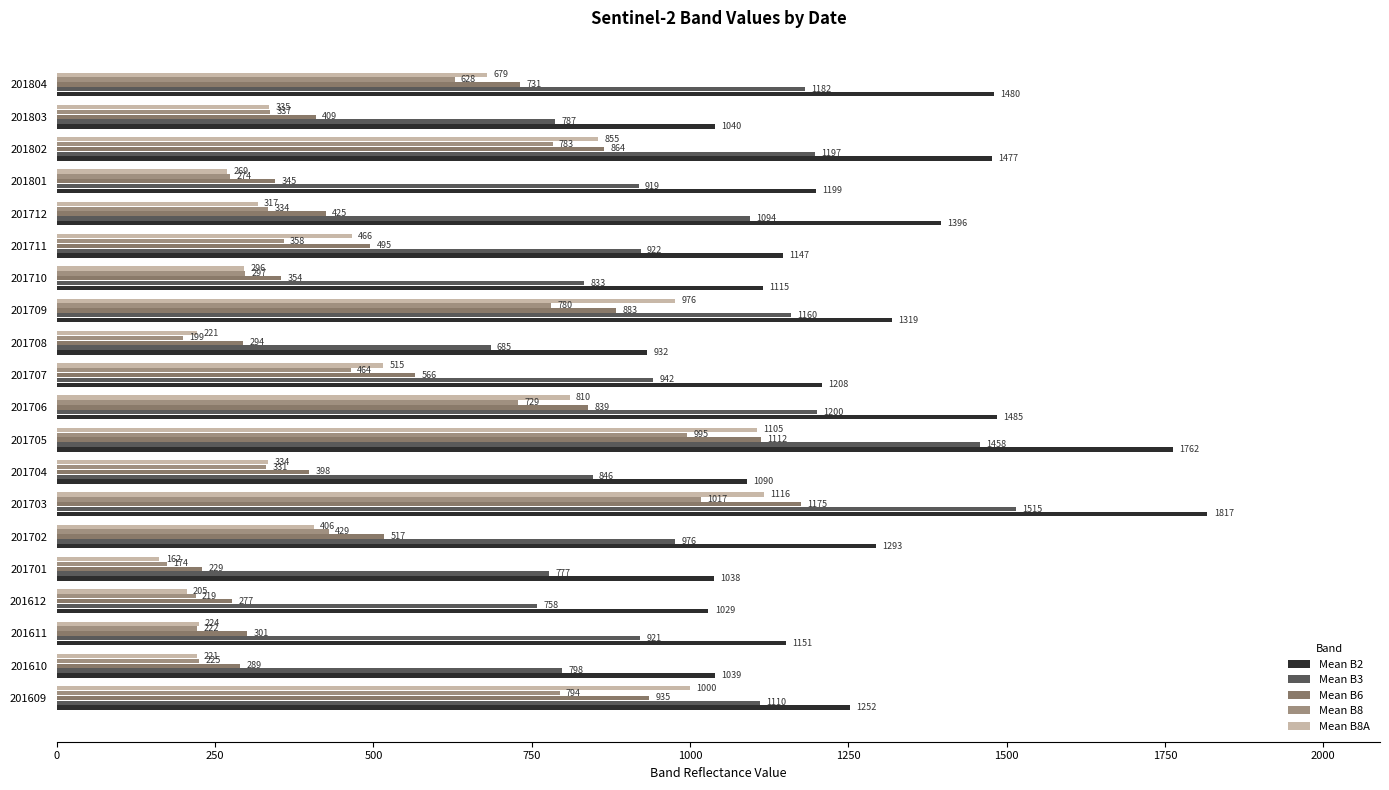

What is the difference between the maximum and minimum values in the Mean B8 series?

843